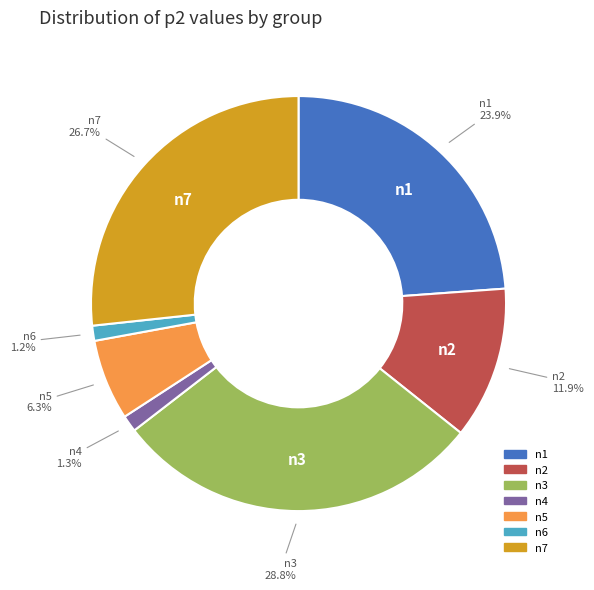

To the nearest percent, what portion does n5 represent?

6%